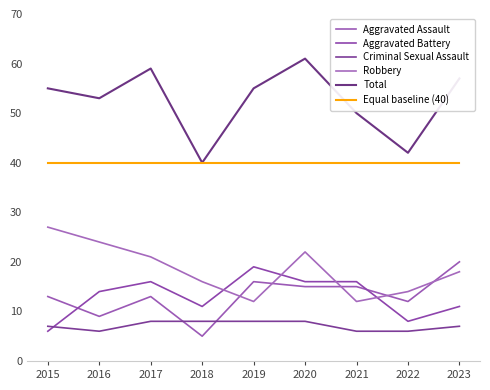

Does the chart have visible grid lines?

No